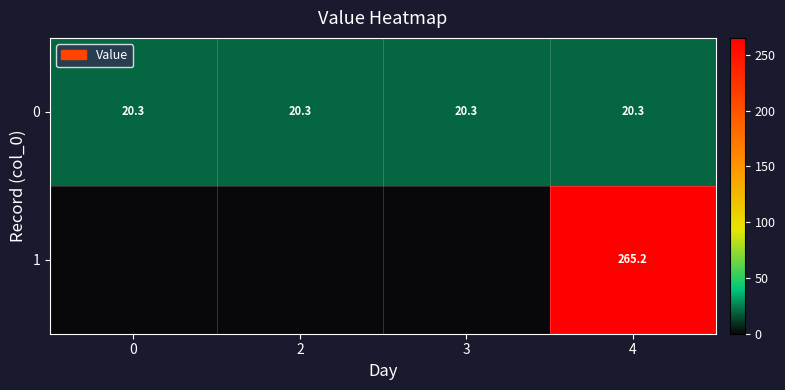

What is the average value of the 0 series?

20.3